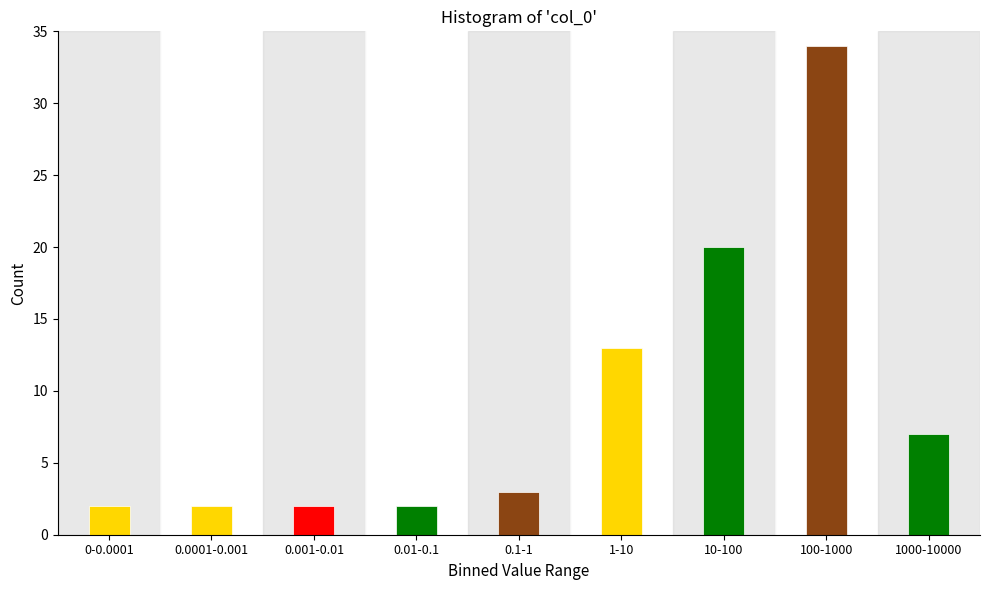

Reading left to right, what are all the values shown in this chart?

2	2	2	2	3	13	20	34	7